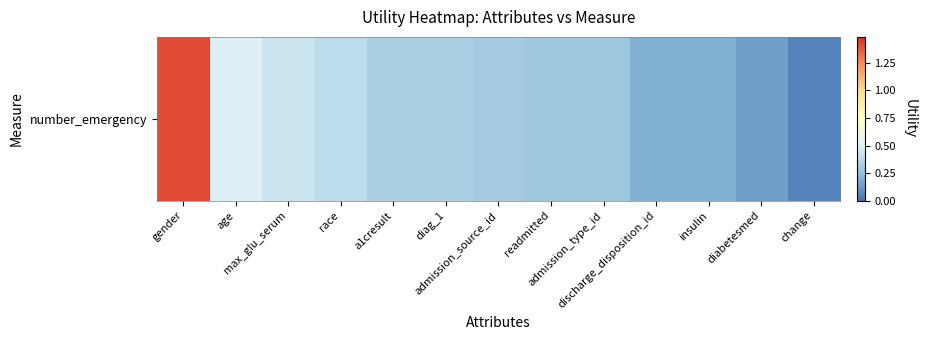

At which category does the chart reach its minimum across all series?

change